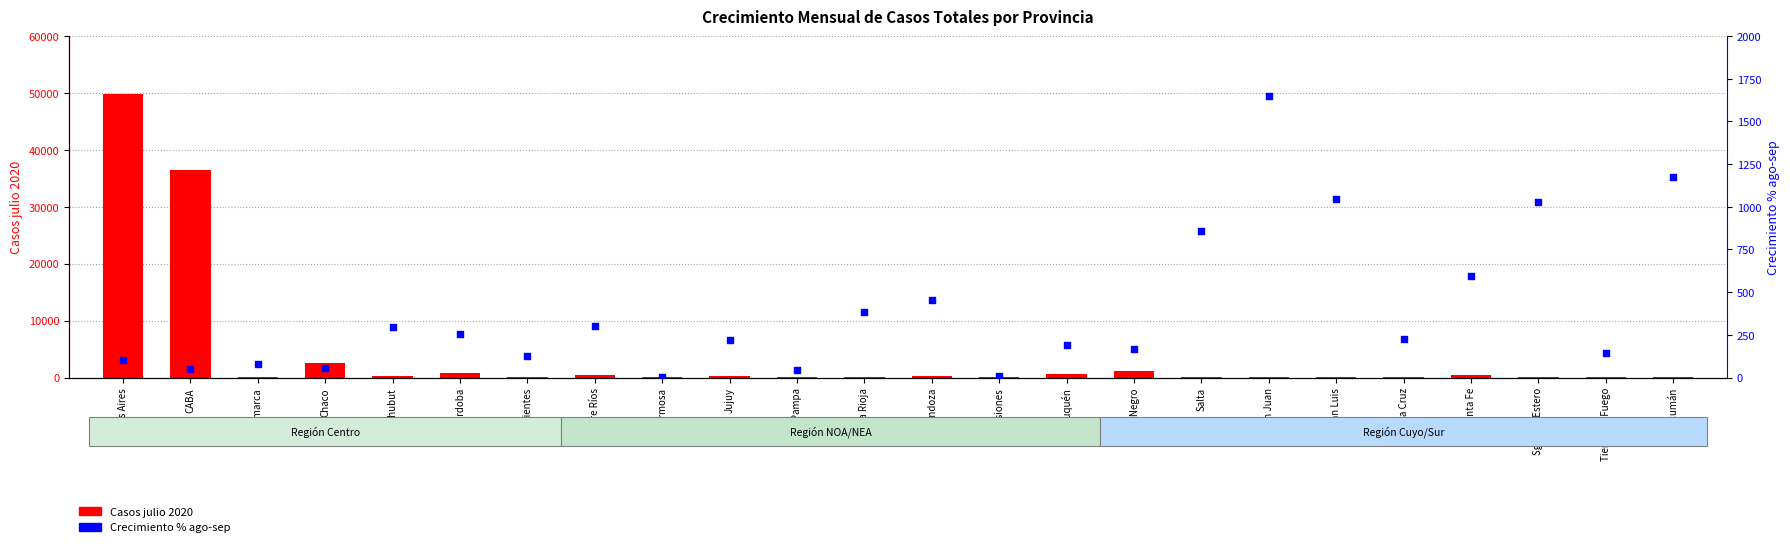

Is the value of Casos julio 2020 at Sgo. del Estero greater than the value of Crecimiento % ago-sep (eje der.) at Santa Fe?

No